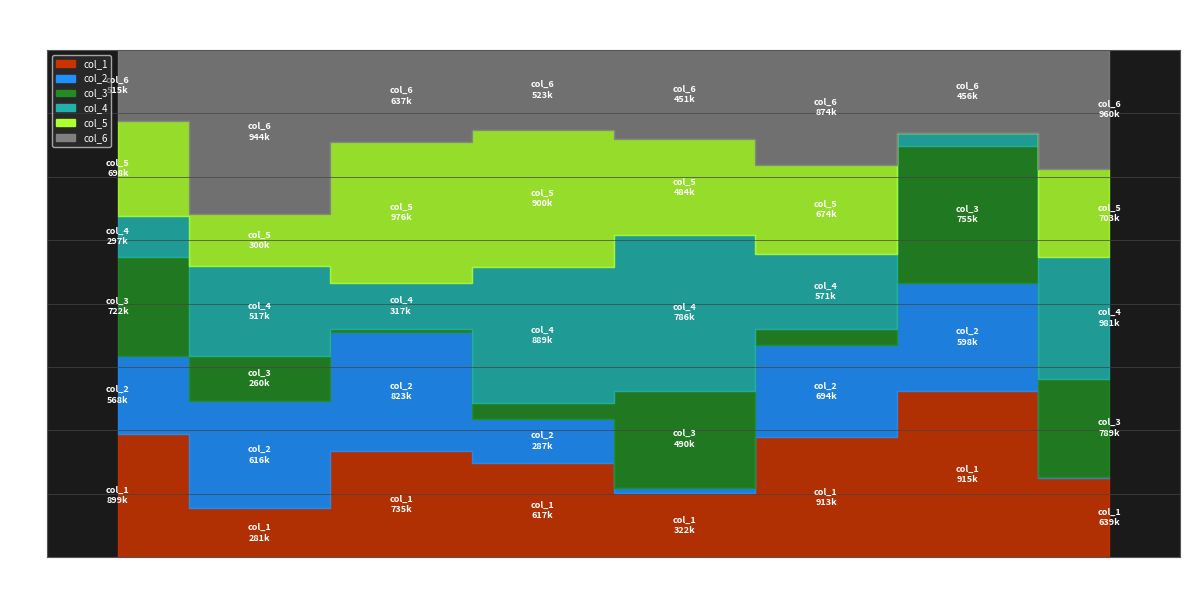

True or false: col_2 and col_3 cross at least once.

True